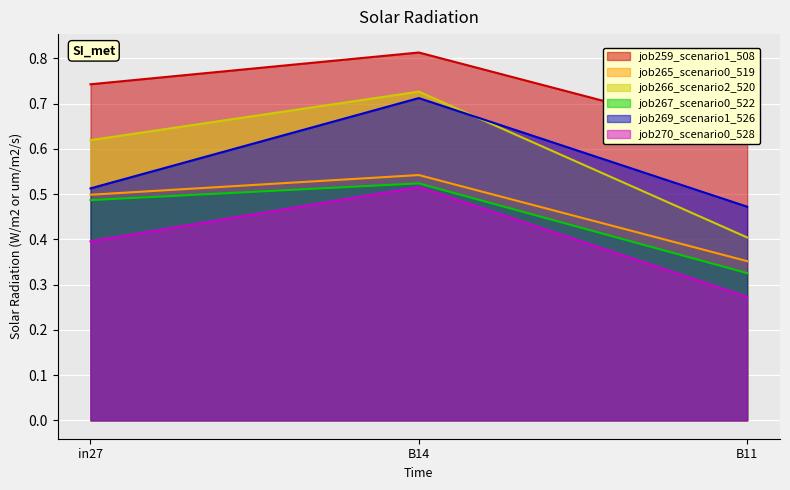

What is the average value of the job267_scenario0_522 series?

0.4